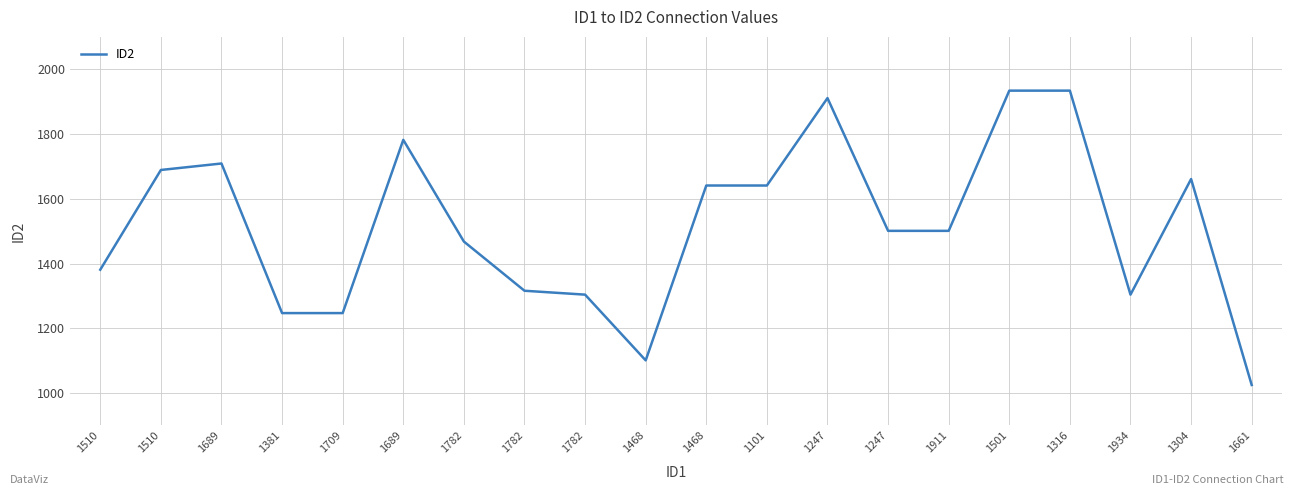

Is this an area chart (filled region under the line)?

No